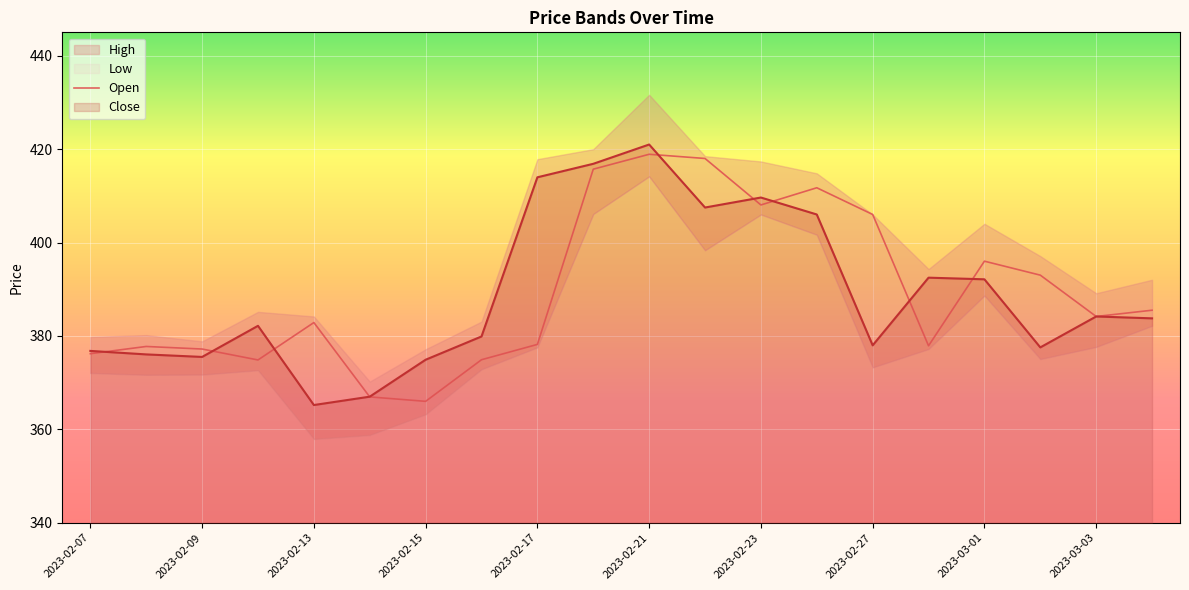

The value of Close at 2023-02-10 is 382.2. True or false?

True